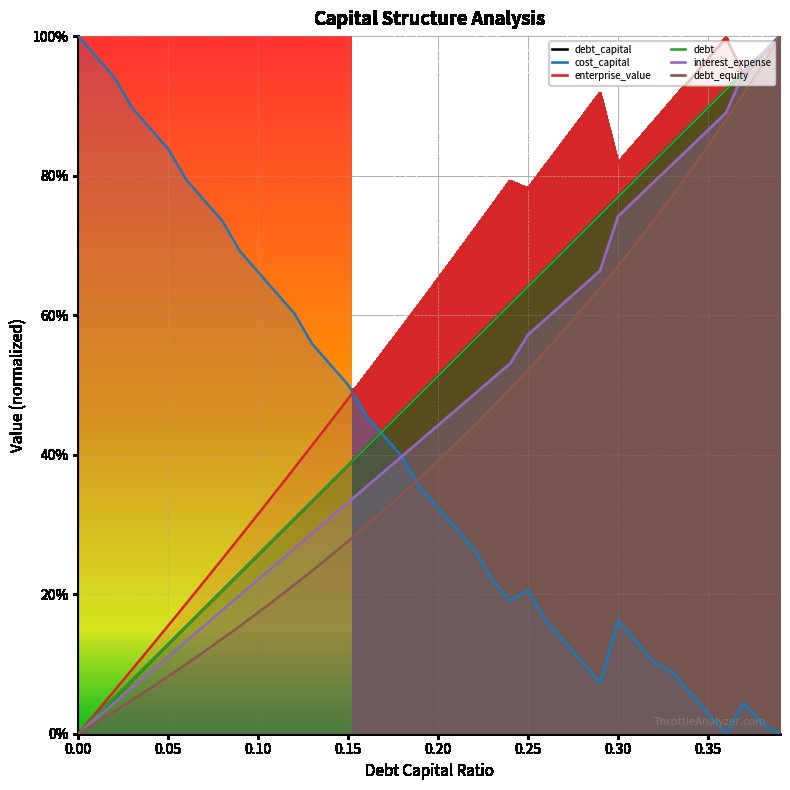

Read the debt_capital value at 0.35.

0.2